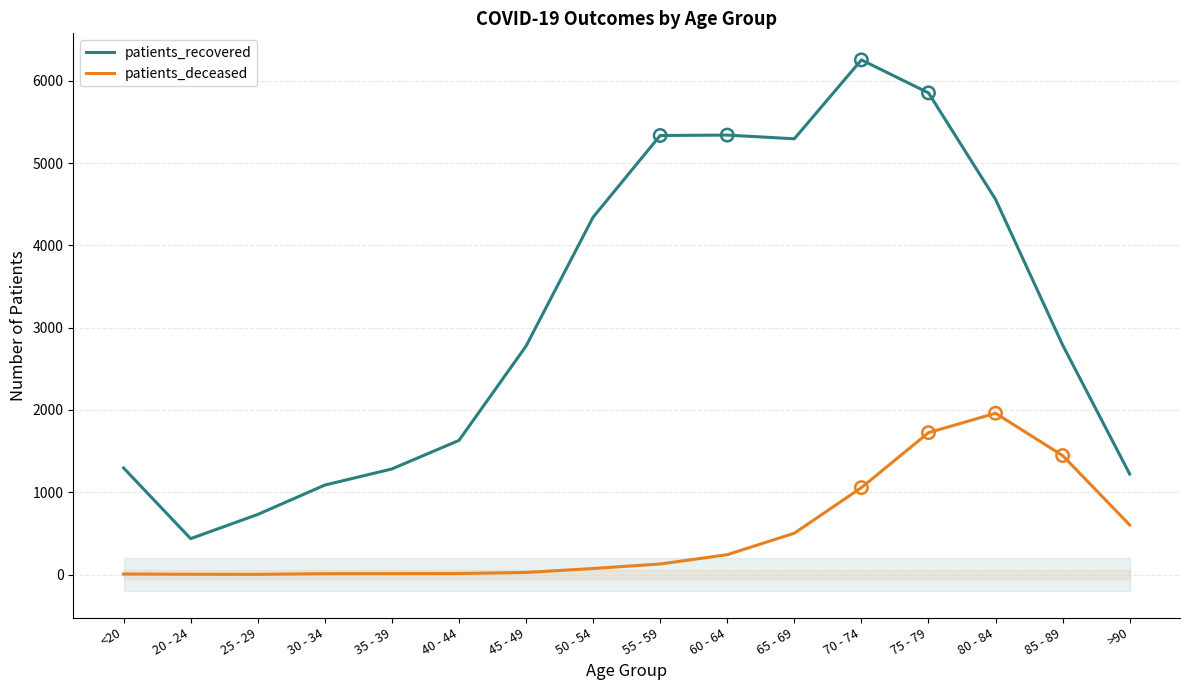

Which series reaches the minimum Y coordinate?

patients_deceased